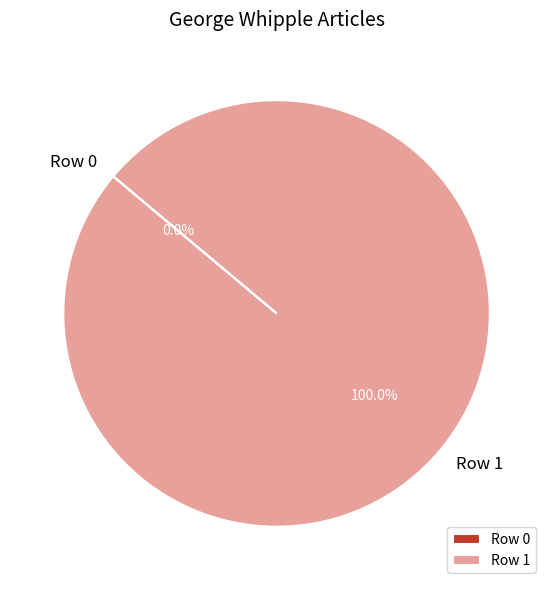

Count the number of slices in the pie.

2